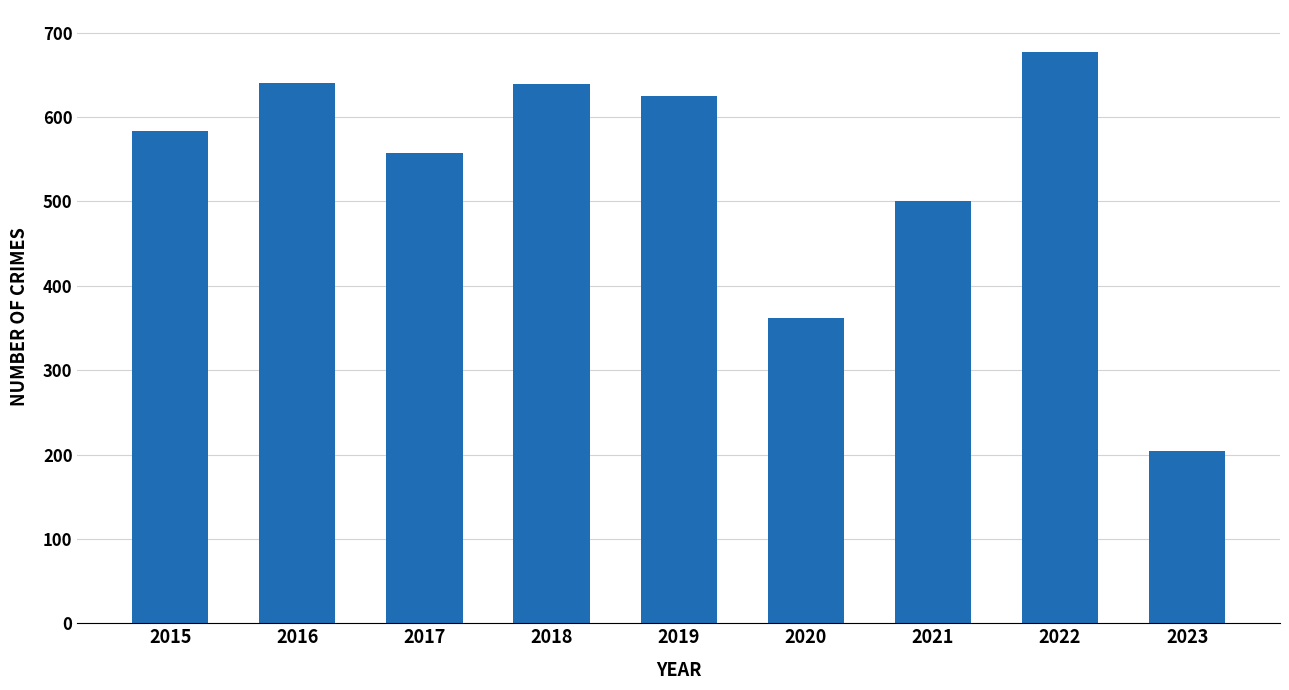

How many data points are less than 584?

4